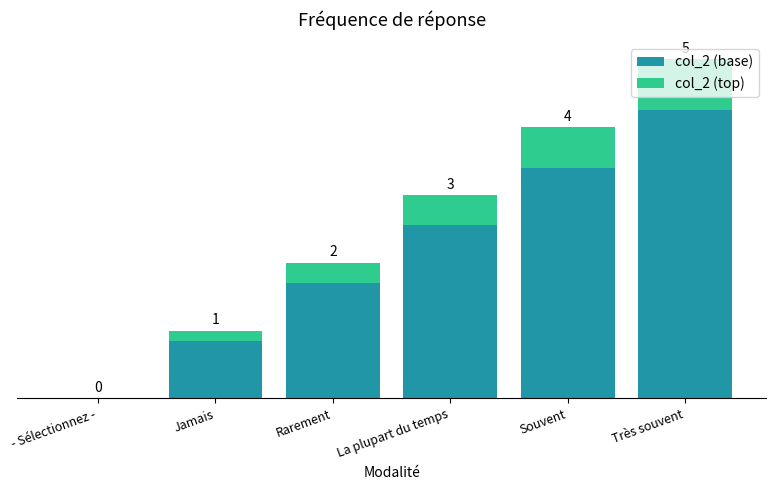

What are all the series names shown in the legend?

col_2 (base), col_2 (top)